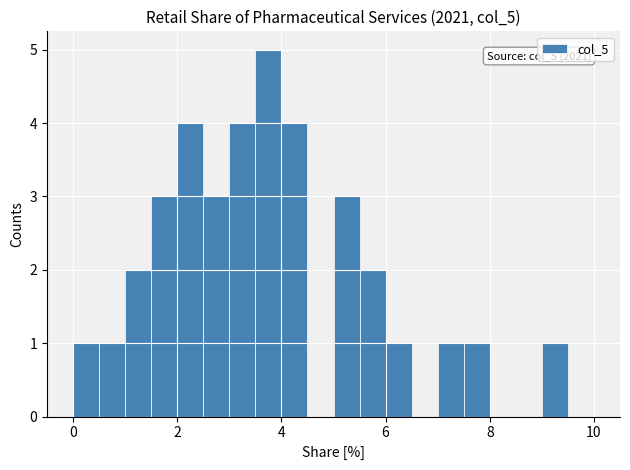

Read against the x-axis, roughly where is the centre of the tallest bar?

3.8